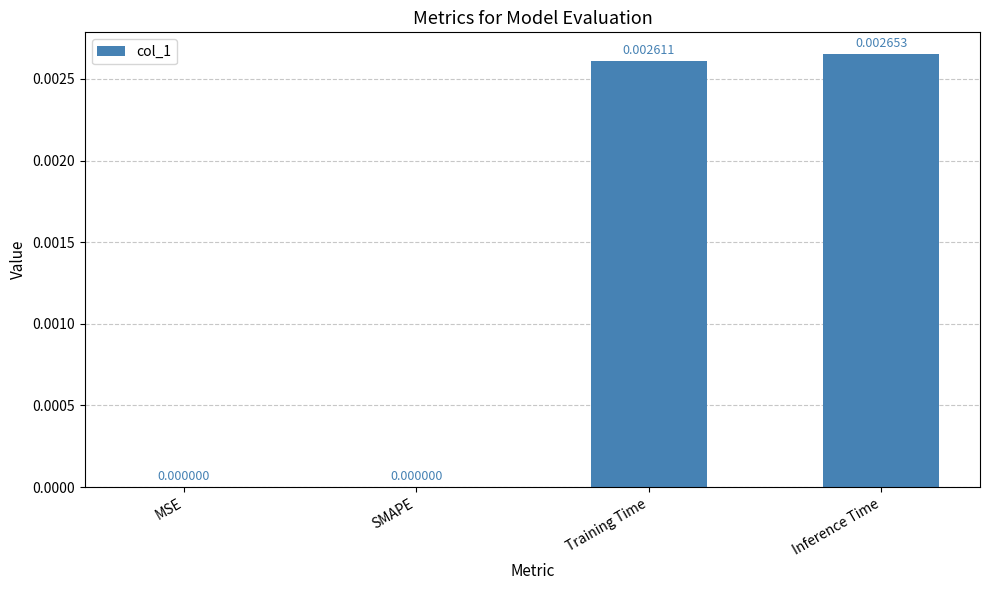

Which label corresponds to the largest value in the chart?

Inference Time